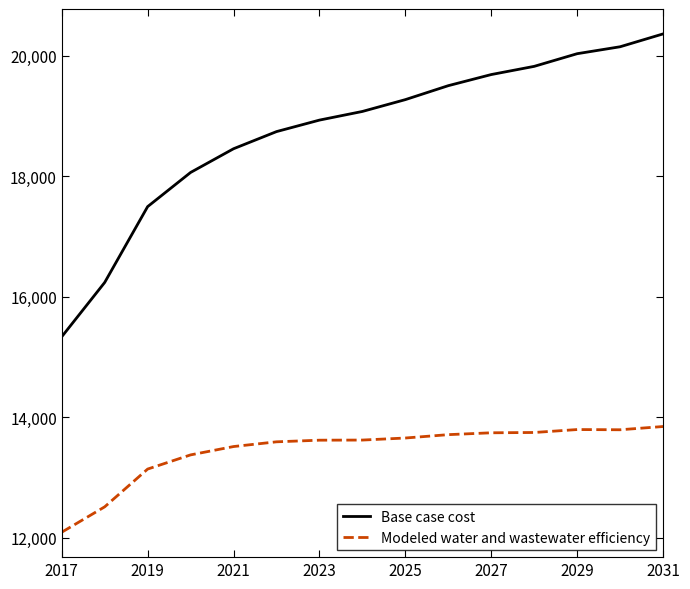

What is the difference between the maximum and minimum values in the Modeled water and wastewater efficiency series?

1754.5